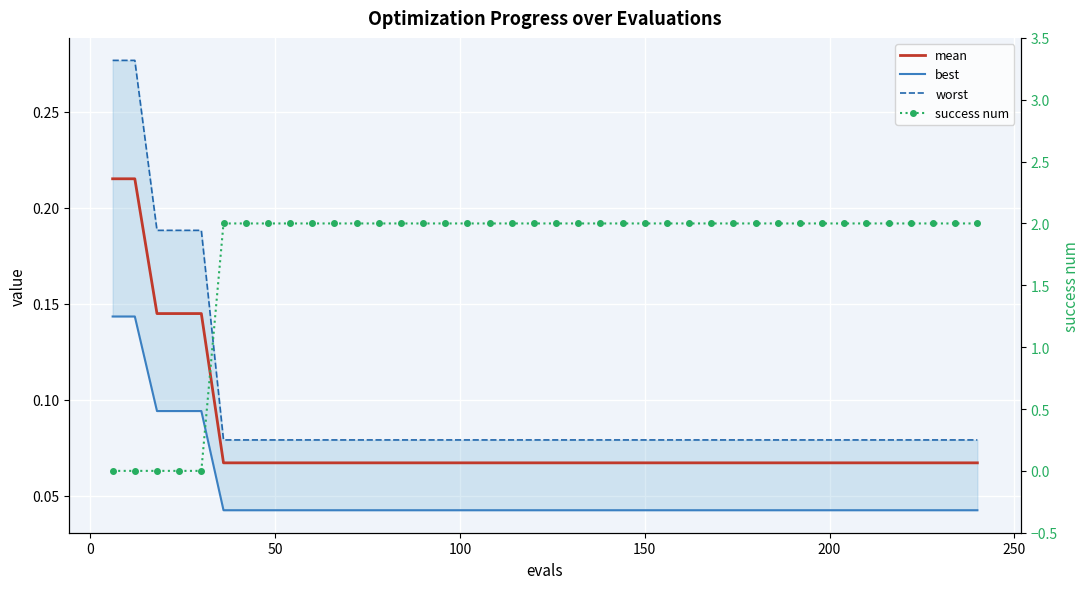

At which category is the sum across all series the highest?

200